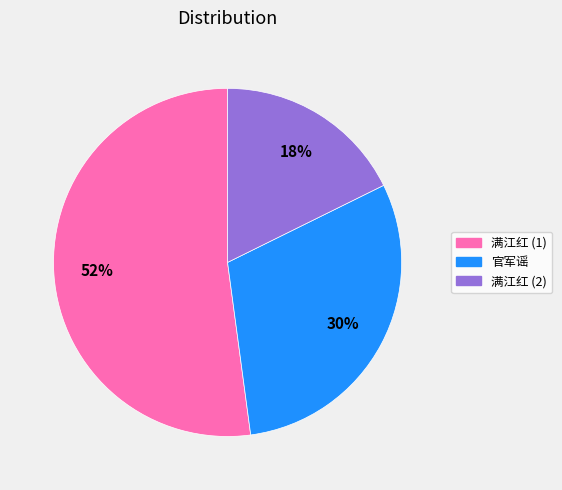

Between 官军谣 and 满江红 (1), which is larger?

满江红 (1)